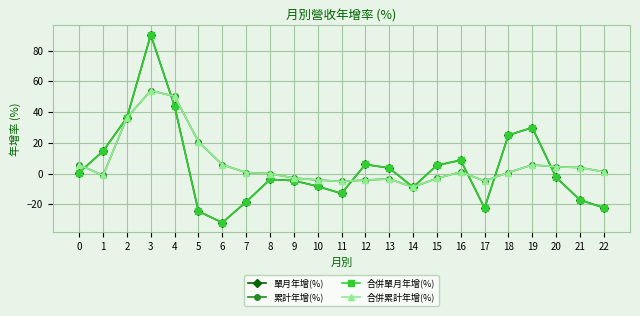

What is the difference between the second highest and second lowest values in the 合併單月年增(%) series?

68.4